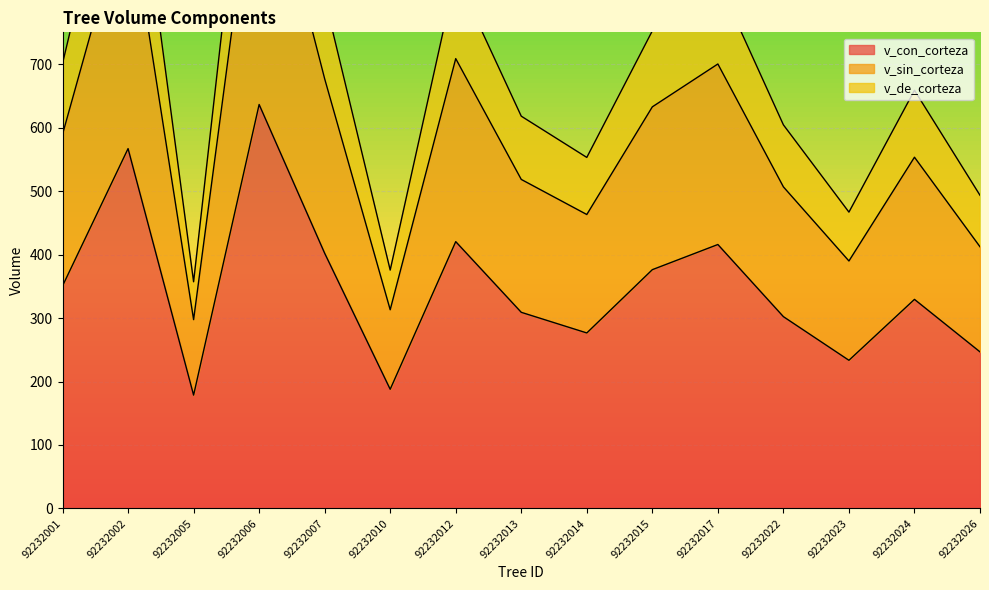

True or false: v_de_corteza has a value of 684.6 at 92232023.

False